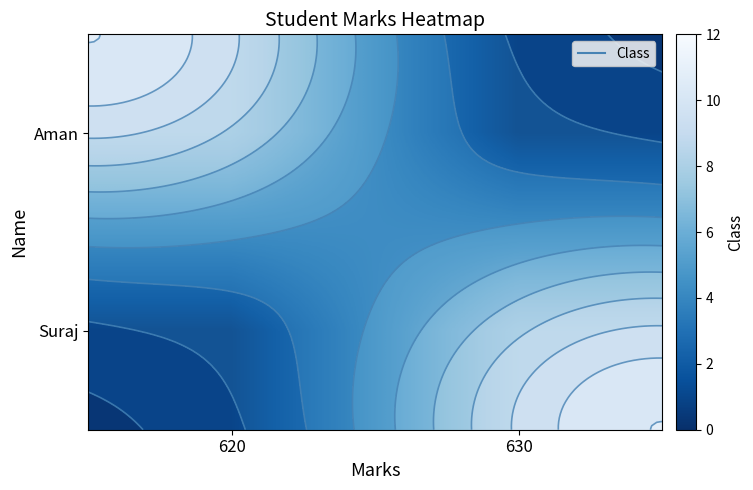

At how many categories does at least one series exceed 2?

2